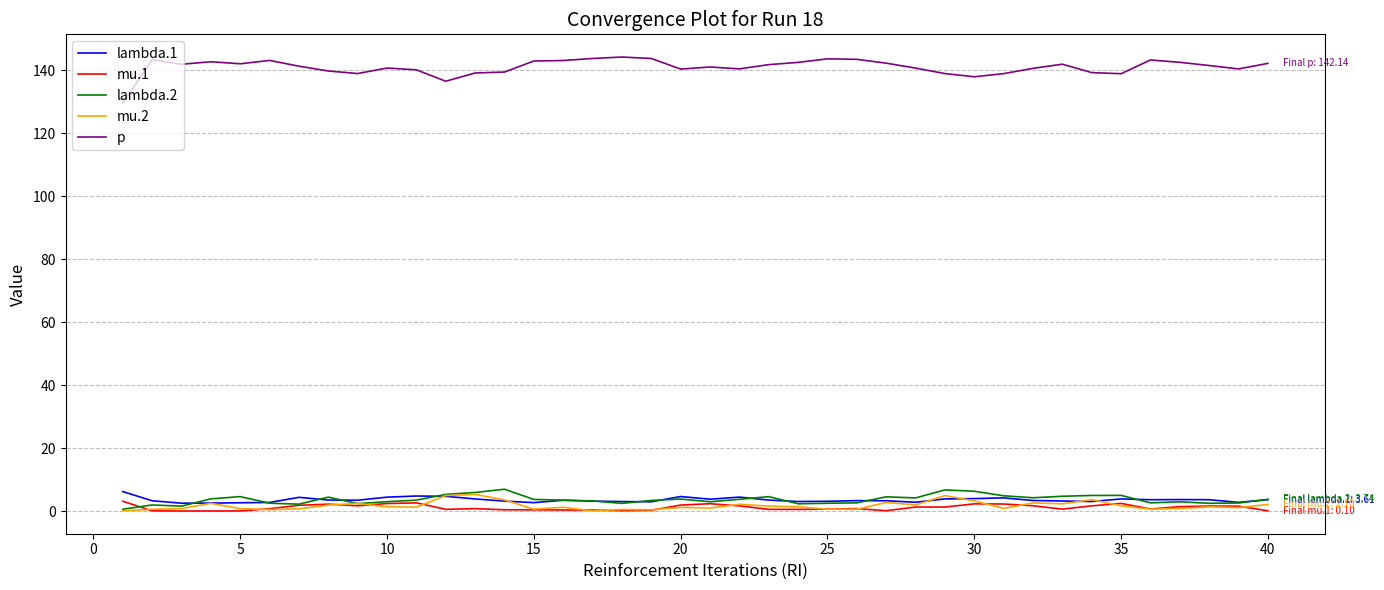

True or false: p and mu.1 cross at least once.

False